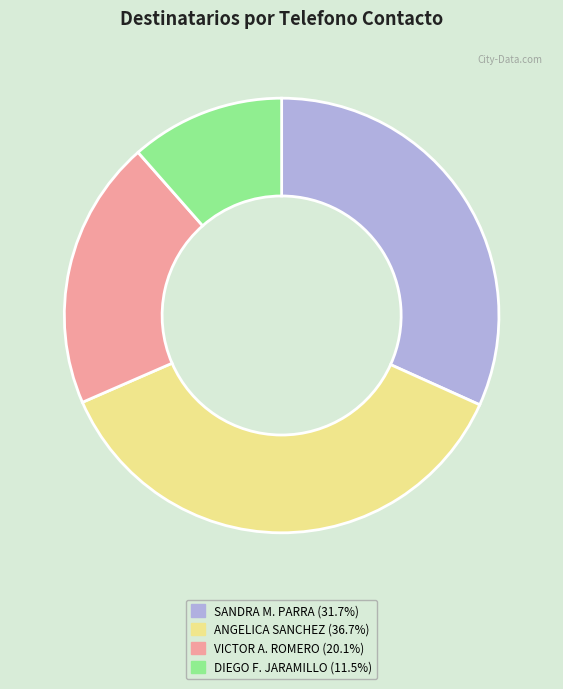

Is there a majority slice in this chart?

No